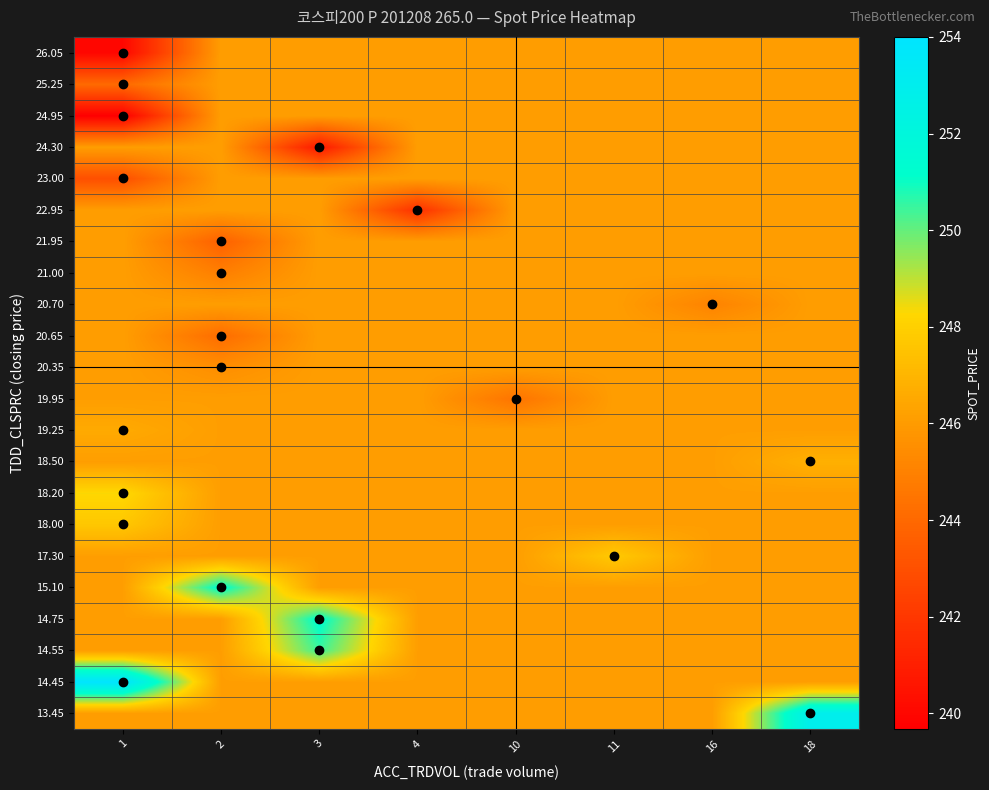

At how many categories does at least one series exceed 248?

4